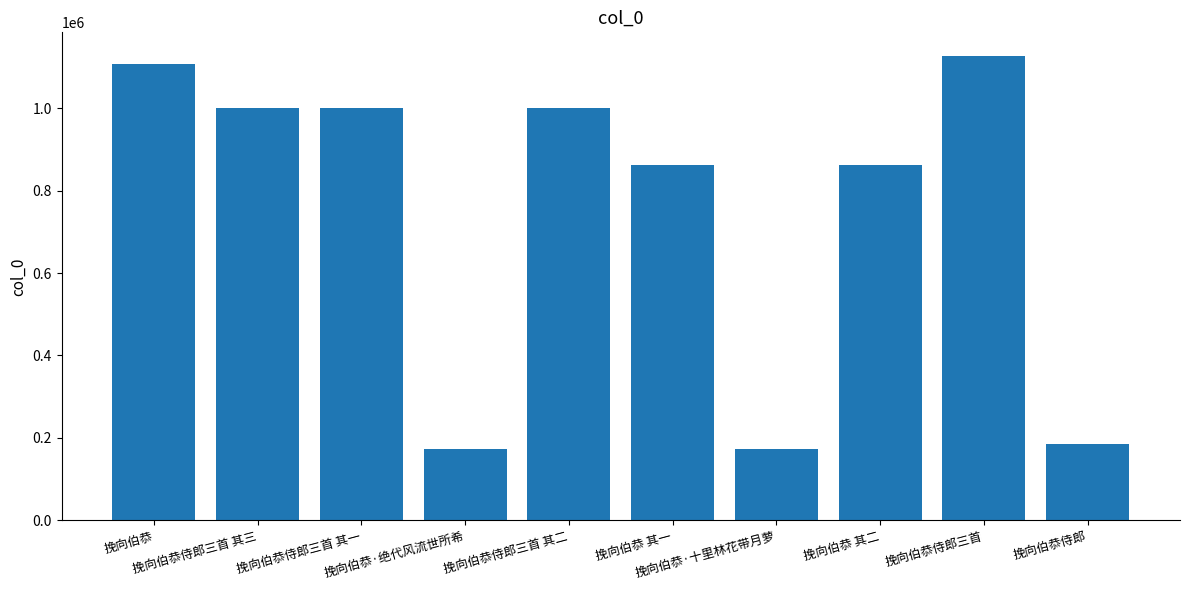

What is the maximum value shown in the chart?

1127648